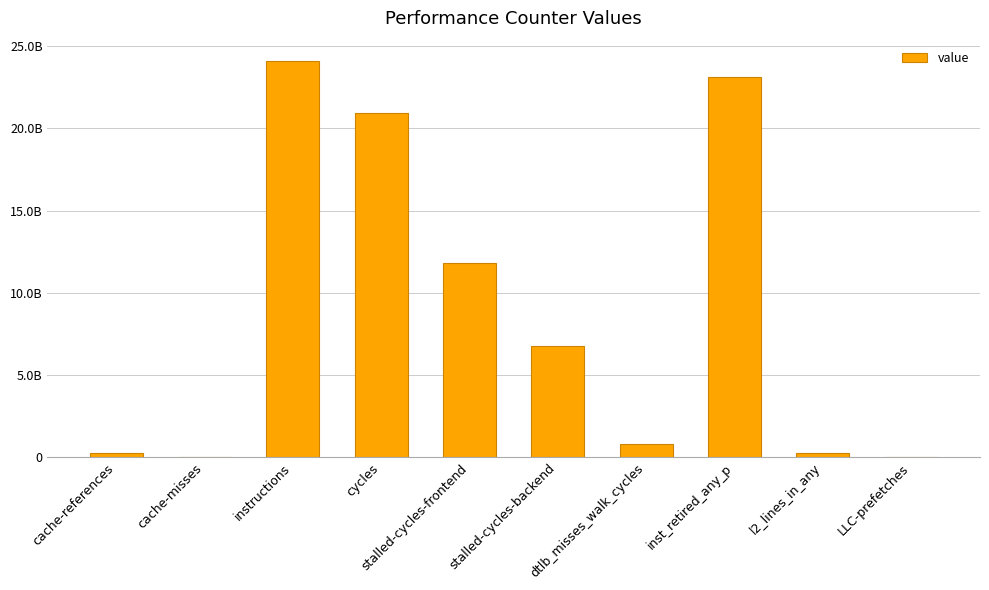

Are the bars horizontal?

No